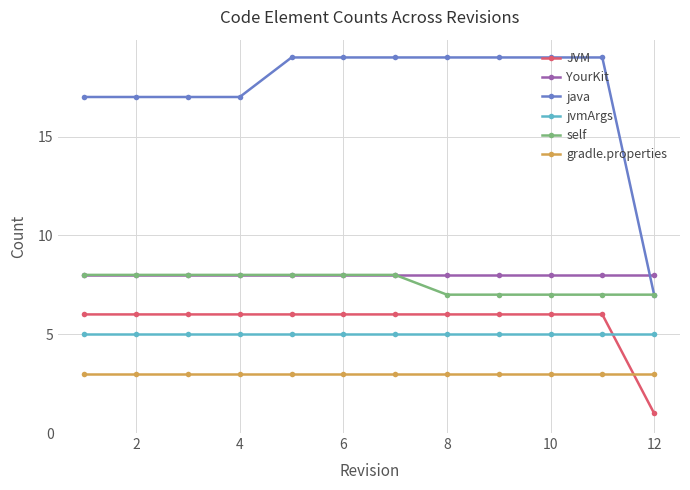

What is the maximum value shown in the chart?

19